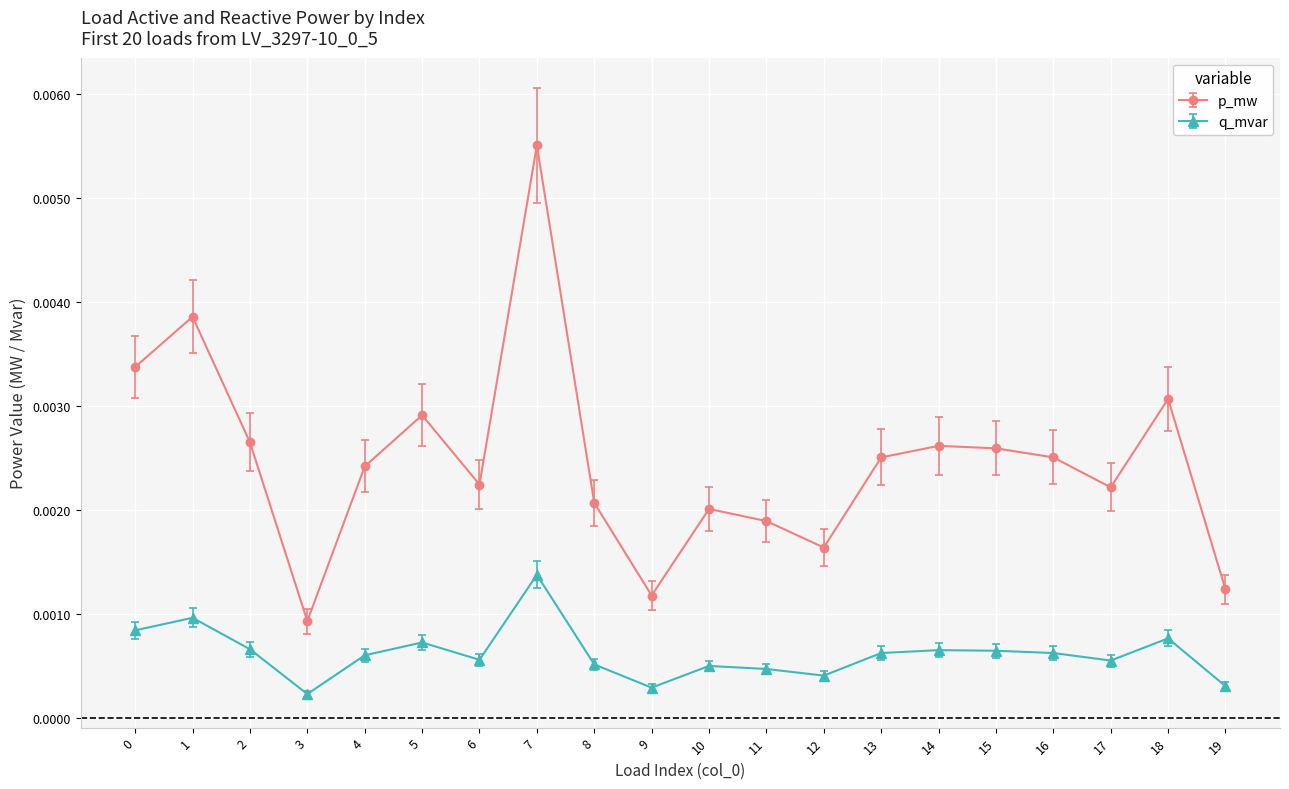

How many p_mw values are between 0 and 1?

20